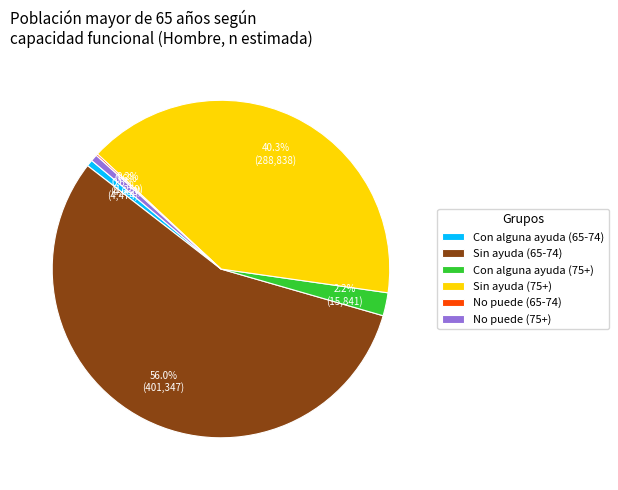

Which has a higher value, Sin ayuda (65-74) or No puede (75+)?

Sin ayuda (65-74)